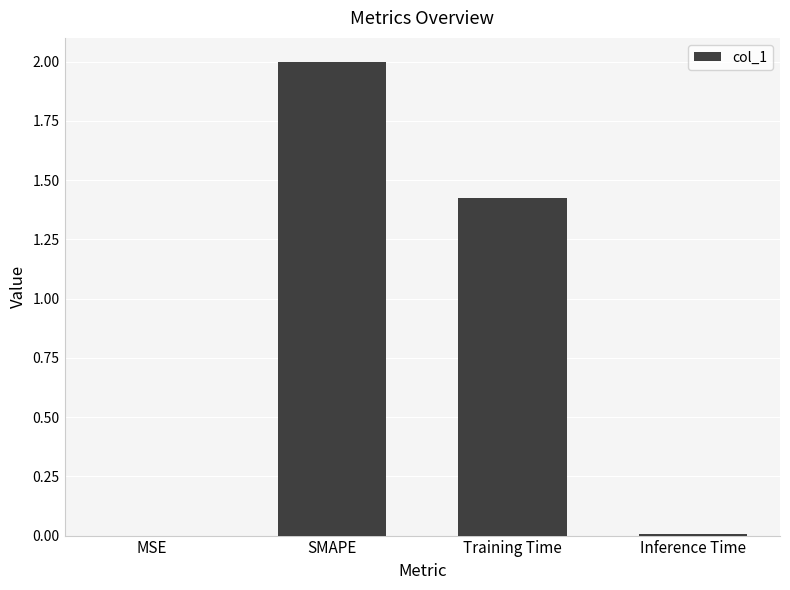

Which category has the highest value across all series?

SMAPE